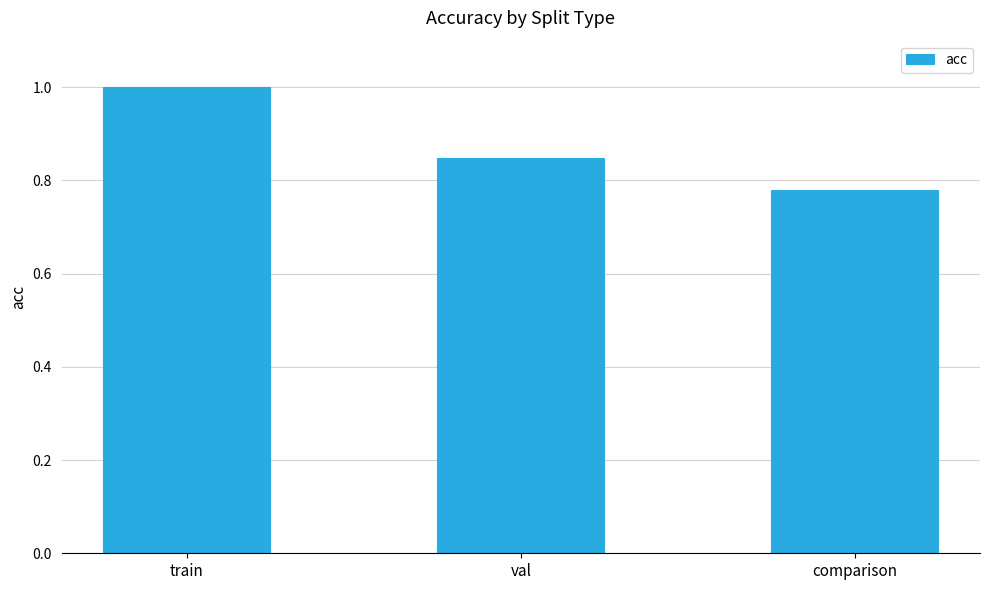

What is the greatest value displayed?

1.0